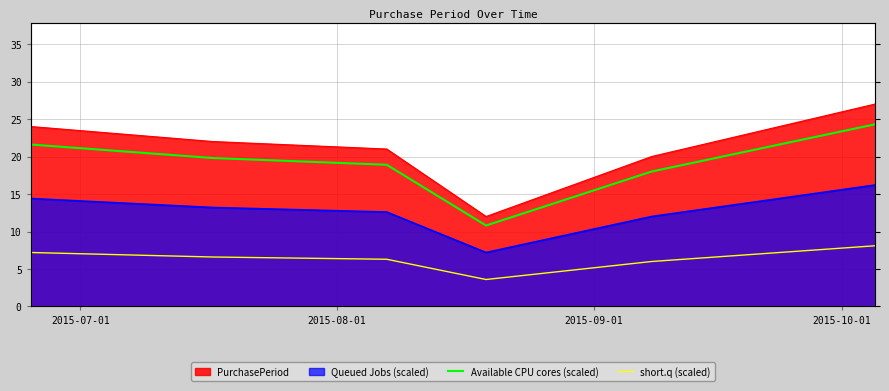

What is the smallest value displayed?

3.6